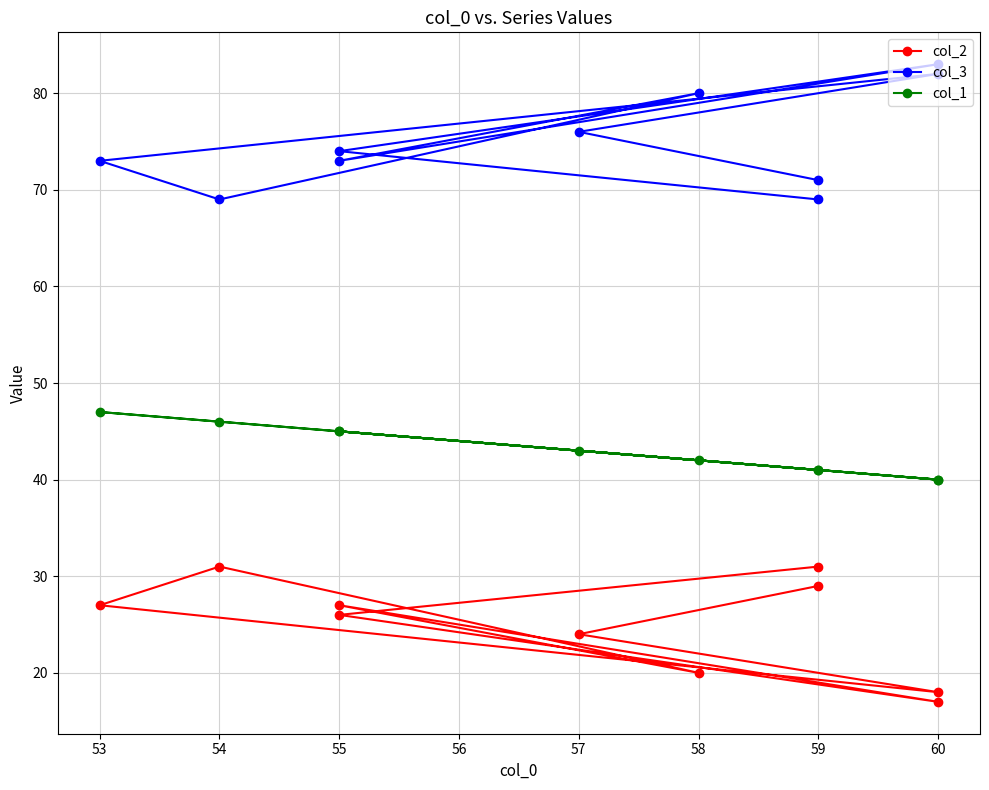

How many values in the col_1 series are below 43?

5